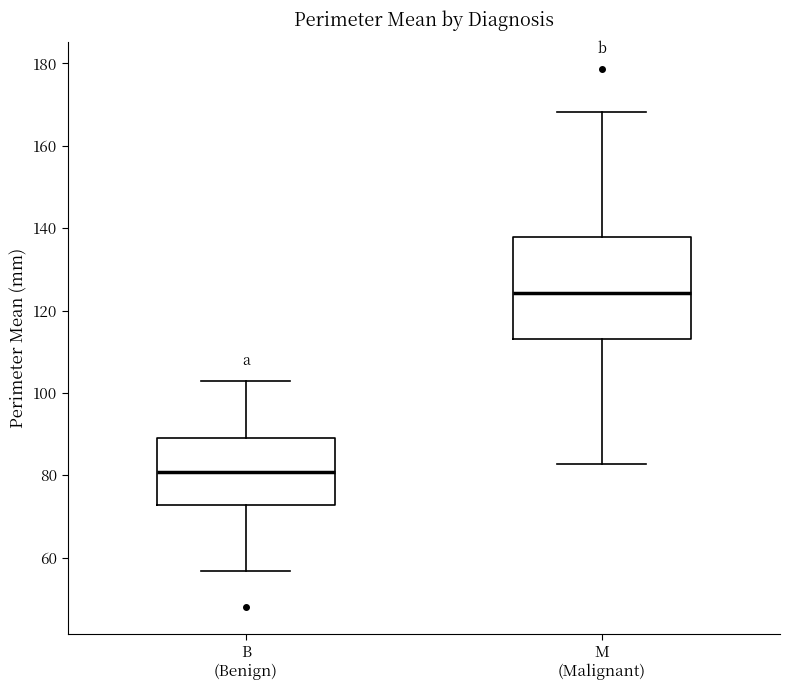

Reading left to right, transcribe this box plot: for each box, give where its median line is, the range the box spans, and where its two whiskers end, as read against the y-axis. The values are not printed on the chart, so give them approximately, as read against the axis.

B (Benign): median 80, box 72 to 88, whiskers 56 to 102
M (Malignant): median 124, box 114 to 138, whiskers 82 to 168